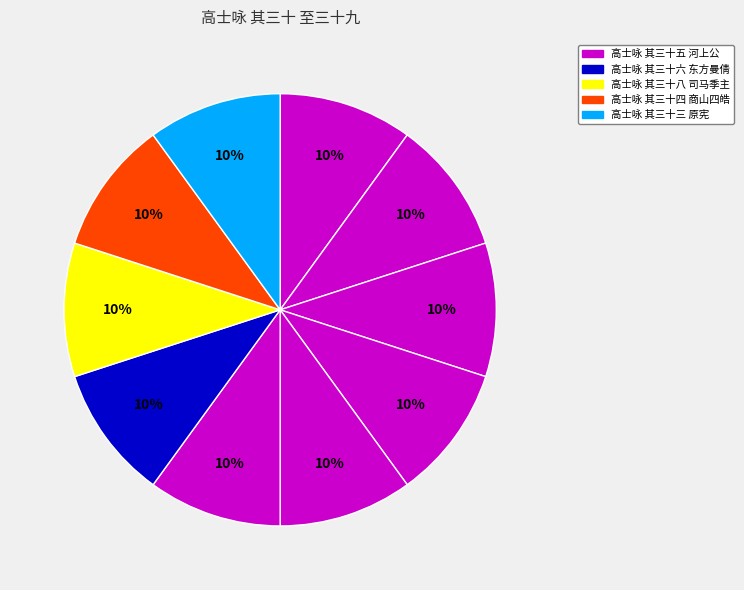

Is there any slice that represents more than half of the pie?

No